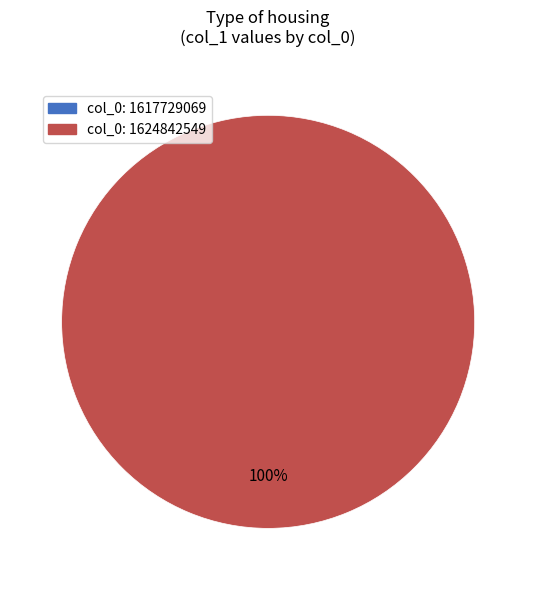

What is the change in value from 1617729069 to 1624842549?

+1